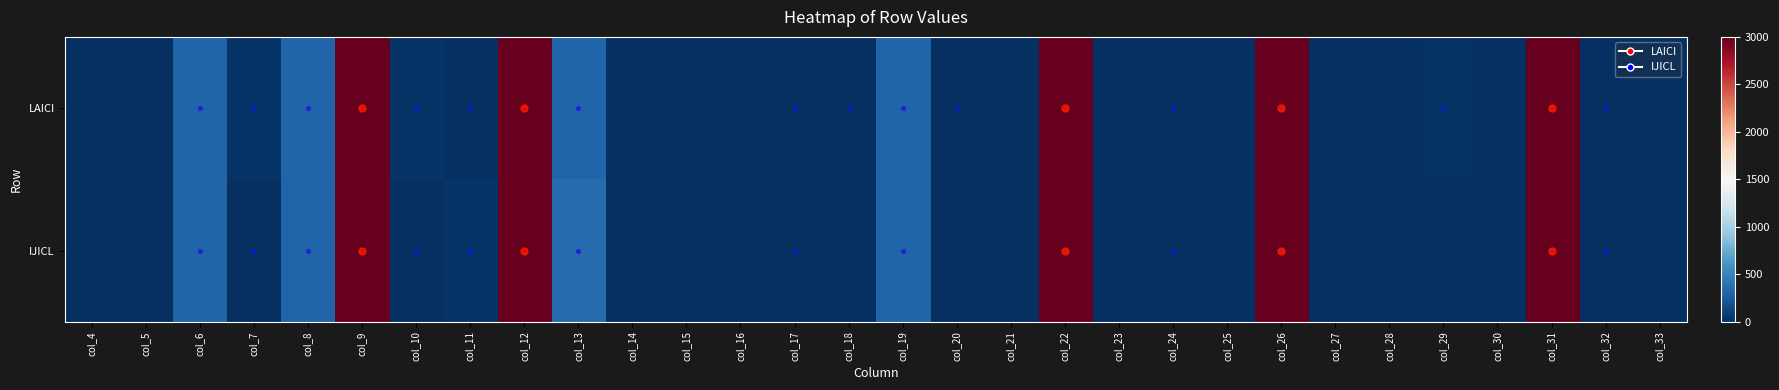

Between col_12 and col_14, which is larger?

col_12